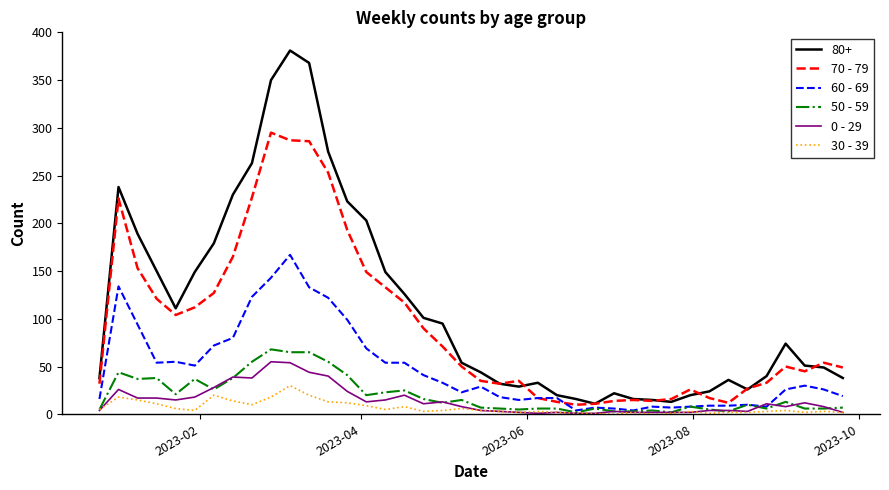

What is the greatest value displayed?

381